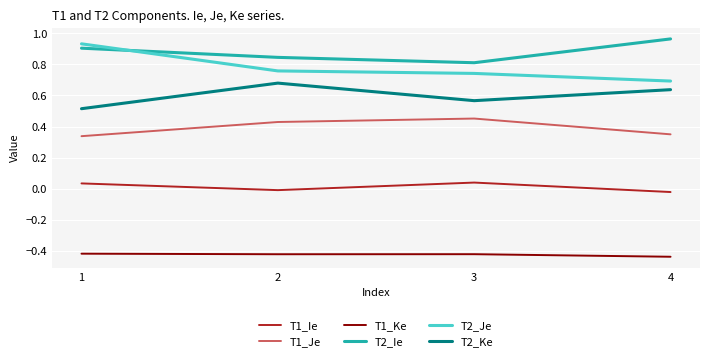

Rank the series by their maximum value, from lowest to highest.

T1_Ke, T1_Ie, T1_Je, T2_Ke, T2_Je, T2_Ie